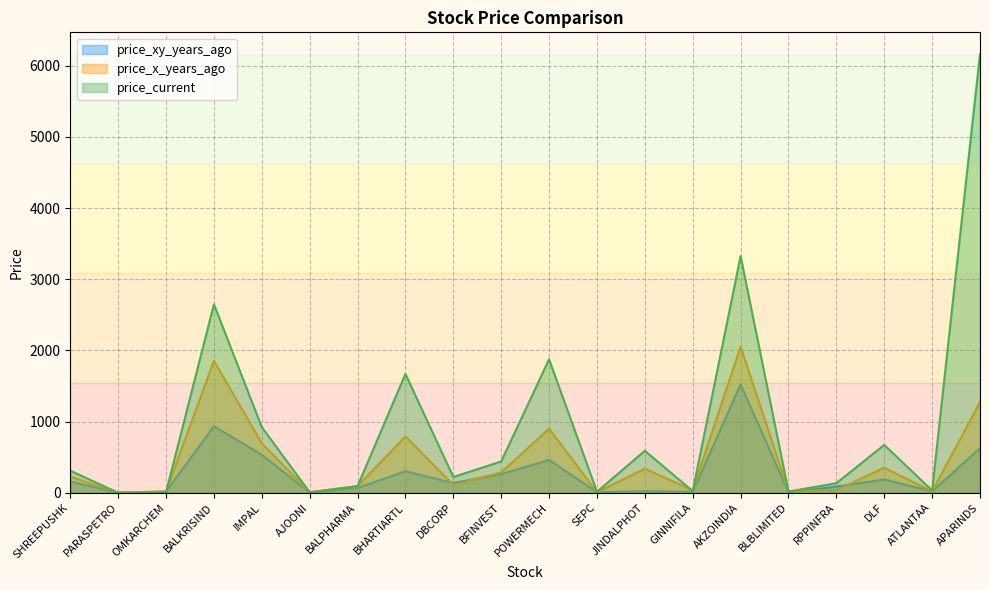

What is the sum of all price_xy_years_ago values?

5357.8